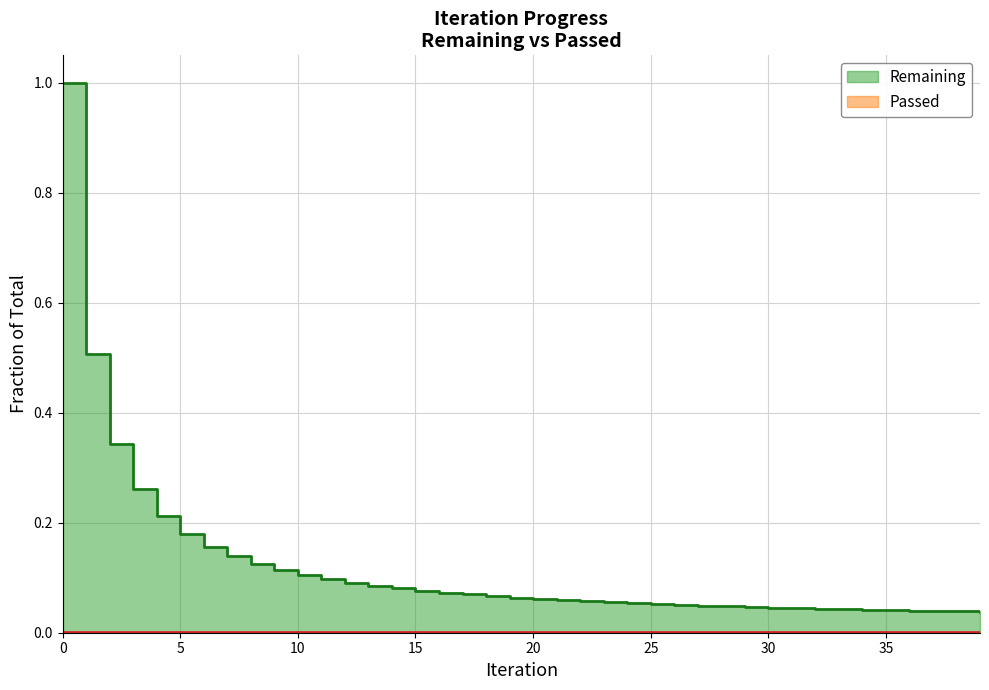

True or false: Remaining and Passed cross at least once.

False